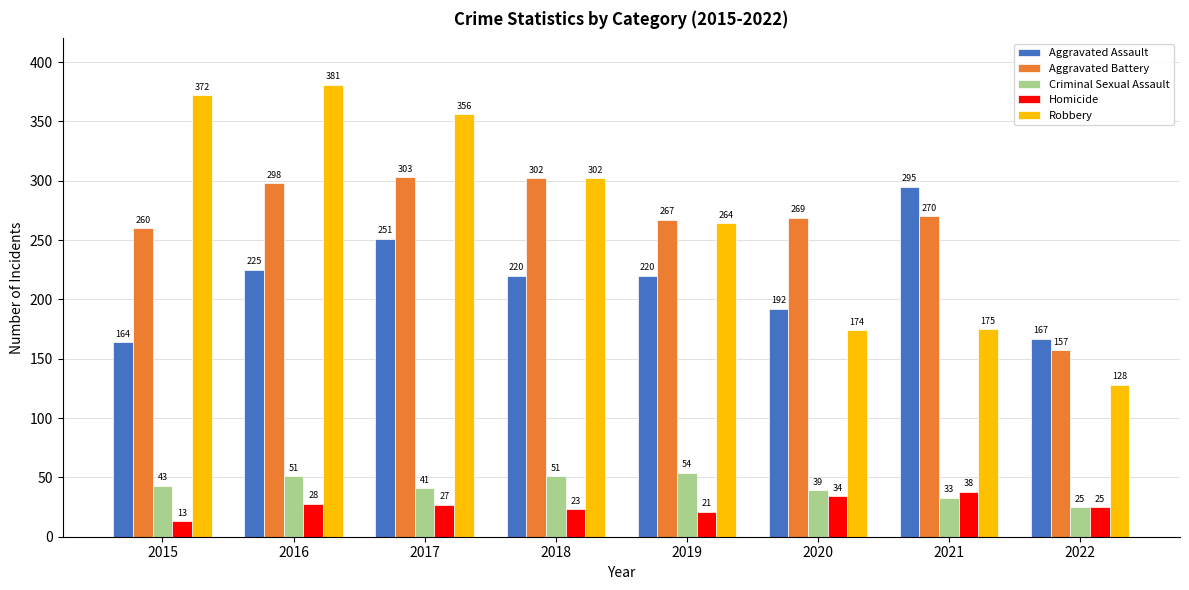

Which series has the largest range (max minus min)?

Robbery